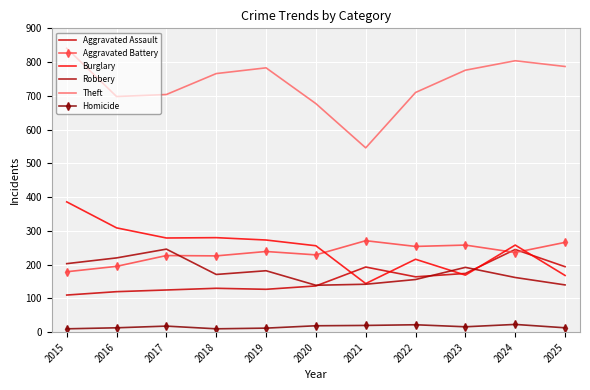

Which series has the widest spread of values?

Theft